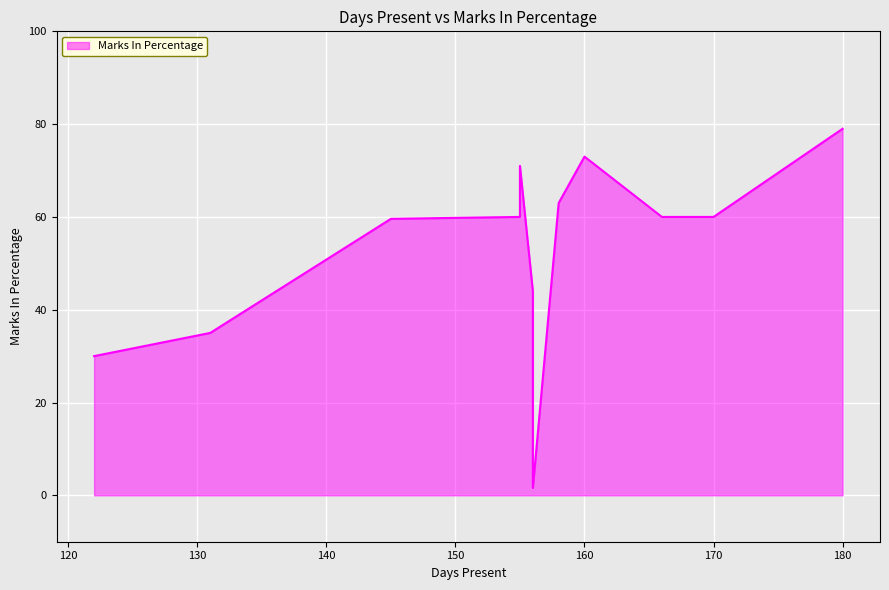

True or false: the data shows 60.0 at 155.

True